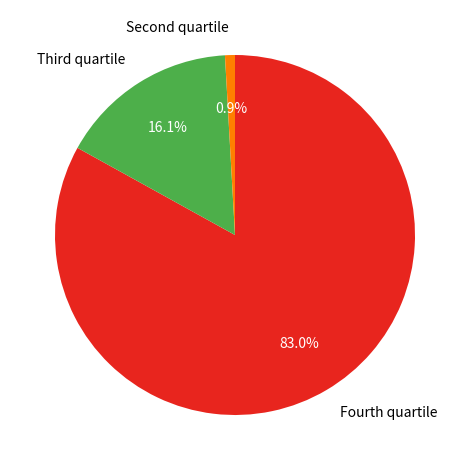

To the nearest percent, what is the difference between the largest and smallest slice percentages?

82%